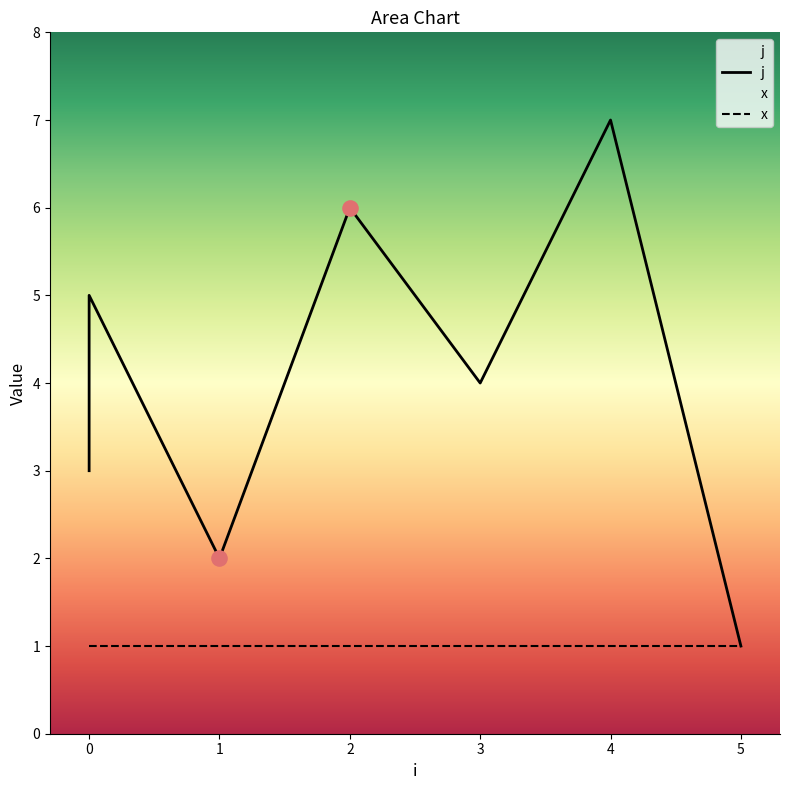

Which series has the widest spread of Y values?

j